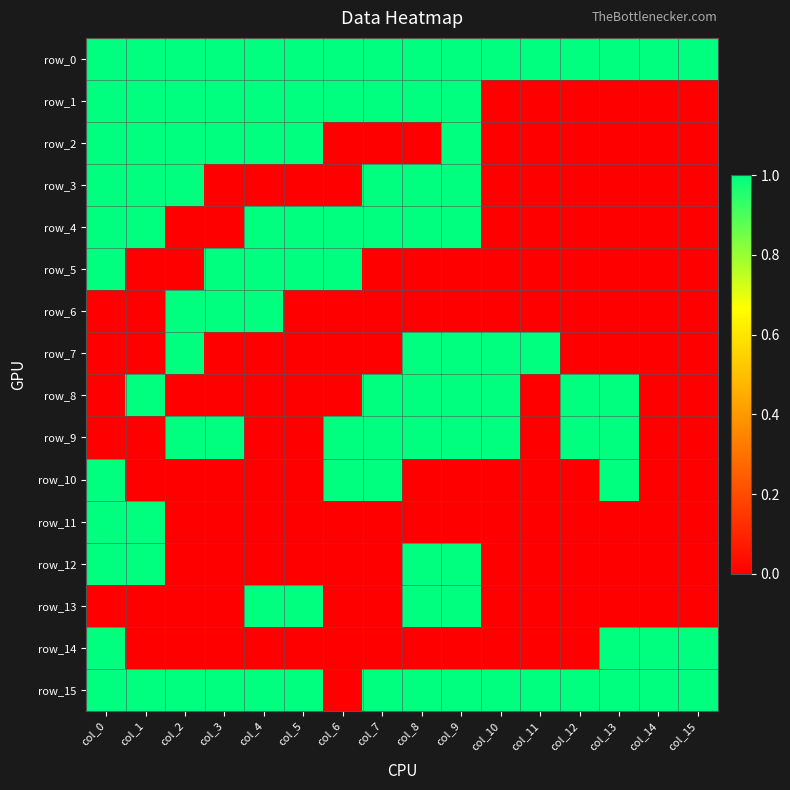

Reading left to right, list all the values displayed in this chart.

row_0: col_0=1	col_1=1	col_2=1	col_3=1	col_4=1	col_5=1	col_6=1	col_7=1	col_8=1	col_9=1	col_10=1	col_11=1	col_12=1	col_13=1	col_14=1	col_15=1
row_1: col_0=1	col_1=1	col_2=1	col_3=1	col_4=1	col_5=1	col_6=1	col_7=1	col_8=1	col_9=1	col_10=0	col_11=0	col_12=0	col_13=0	col_14=0	col_15=0
row_2: col_0=1	col_1=1	col_2=1	col_3=1	col_4=1	col_5=1	col_6=0	col_7=0	col_8=0	col_9=1	col_10=0	col_11=0	col_12=0	col_13=0	col_14=0	col_15=0
row_3: col_0=1	col_1=1	col_2=1	col_3=0	col_4=0	col_5=0	col_6=0	col_7=1	col_8=1	col_9=1	col_10=0	col_11=0	col_12=0	col_13=0	col_14=0	col_15=0
row_4: col_0=1	col_1=1	col_2=0	col_3=0	col_4=1	col_5=1	col_6=1	col_7=1	col_8=1	col_9=1	col_10=0	col_11=0	col_12=0	col_13=0	col_14=0	col_15=0
row_5: col_0=1	col_1=0	col_2=0	col_3=1	col_4=1	col_5=1	col_6=1	col_7=0	col_8=0	col_9=0	col_10=0	col_11=0	col_12=0	col_13=0	col_14=0	col_15=0
row_6: col_0=0	col_1=0	col_2=1	col_3=1	col_4=1	col_5=0	col_6=0	col_7=0	col_8=0	col_9=0	col_10=0	col_11=0	col_12=0	col_13=0	col_14=0	col_15=0
row_7: col_0=0	col_1=0	col_2=1	col_3=0	col_4=0	col_5=0	col_6=0	col_7=0	col_8=1	col_9=1	col_10=1	col_11=1	col_12=0	col_13=0	col_14=0	col_15=0
row_8: col_0=0	col_1=1	col_2=0	col_3=0	col_4=0	col_5=0	col_6=0	col_7=1	col_8=1	col_9=1	col_10=1	col_11=0	col_12=1	col_13=1	col_14=0	col_15=0
row_9: col_0=0	col_1=0	col_2=1	col_3=1	col_4=0	col_5=0	col_6=1	col_7=1	col_8=1	col_9=1	col_10=1	col_11=0	col_12=1	col_13=1	col_14=0	col_15=0
row_10: col_0=1	col_1=0	col_2=0	col_3=0	col_4=0	col_5=0	col_6=1	col_7=1	col_8=0	col_9=0	col_10=0	col_11=0	col_12=0	col_13=1	col_14=0	col_15=0
row_11: col_0=1	col_1=1	col_2=0	col_3=0	col_4=0	col_5=0	col_6=0	col_7=0	col_8=0	col_9=0	col_10=0	col_11=0	col_12=0	col_13=0	col_14=0	col_15=0
row_12: col_0=1	col_1=1	col_2=0	col_3=0	col_4=0	col_5=0	col_6=0	col_7=0	col_8=1	col_9=1	col_10=0	col_11=0	col_12=0	col_13=0	col_14=0	col_15=0
row_13: col_0=0	col_1=0	col_2=0	col_3=0	col_4=1	col_5=1	col_6=0	col_7=0	col_8=1	col_9=1	col_10=0	col_11=0	col_12=0	col_13=0	col_14=0	col_15=0
row_14: col_0=1	col_1=0	col_2=0	col_3=0	col_4=0	col_5=0	col_6=0	col_7=0	col_8=0	col_9=0	col_10=0	col_11=0	col_12=0	col_13=1	col_14=1	col_15=1
row_15: col_0=1	col_1=1	col_2=1	col_3=1	col_4=1	col_5=1	col_6=0	col_7=1	col_8=1	col_9=1	col_10=1	col_11=1	col_12=1	col_13=1	col_14=1	col_15=1